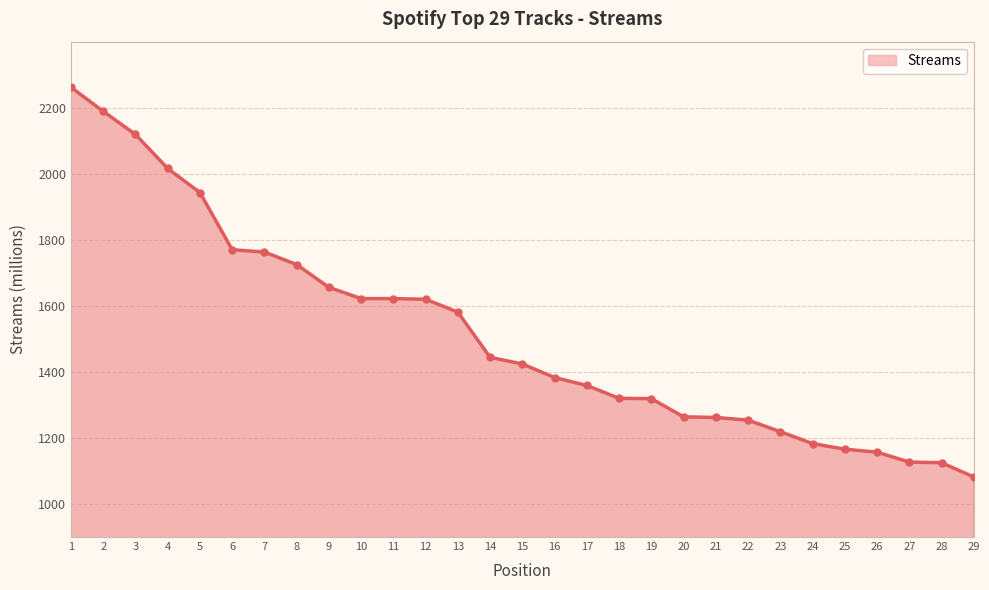

Approximately how many times larger is the value at 10 compared to 29?

1.5